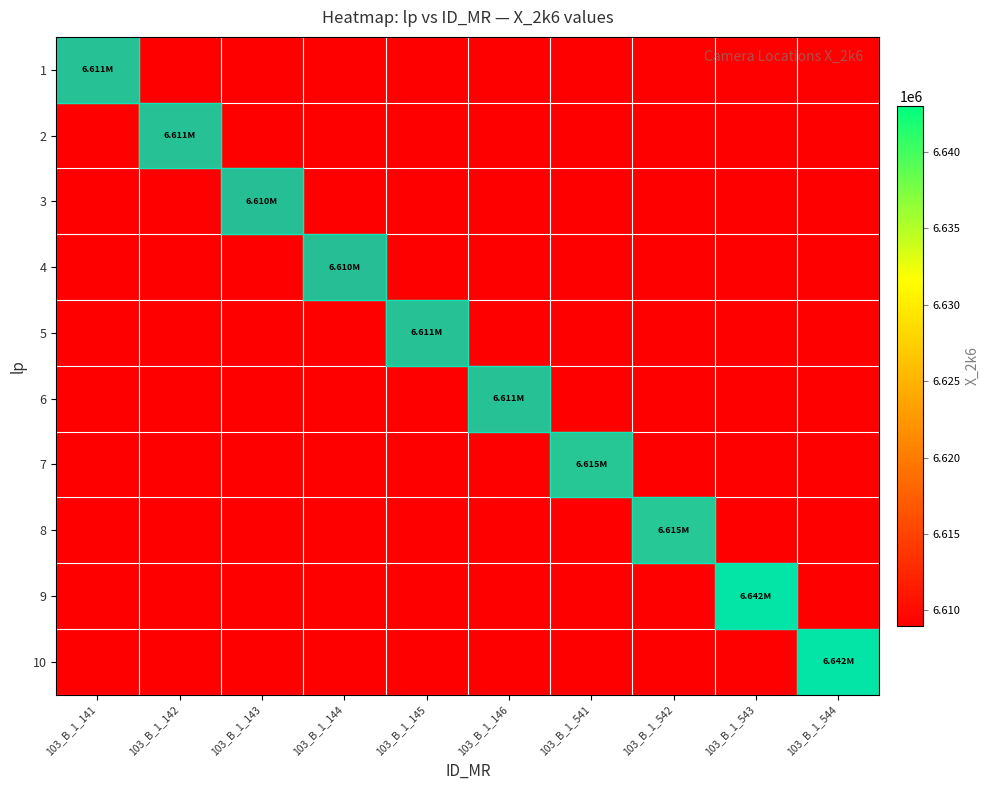

Count the number of categories in the chart.

10